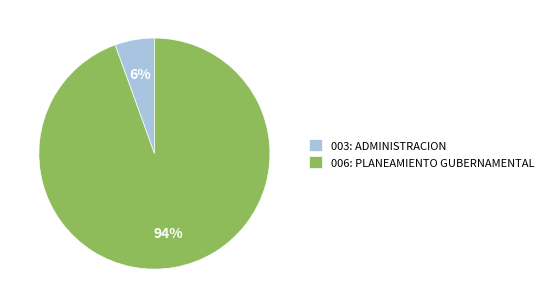

To the nearest percent, what portion does 006: PLANEAMIENTO GUBERNAMENTAL represent?

94%